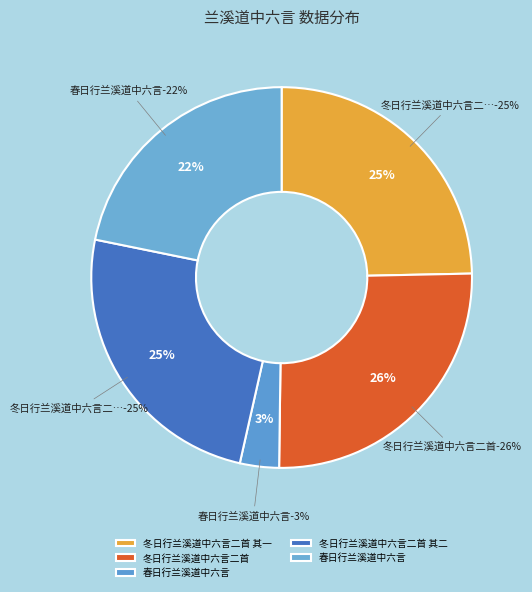

Approximately how many times larger is the value at 春日行兰溪道中六言 compared to 春日行兰溪道中六言?

0.2